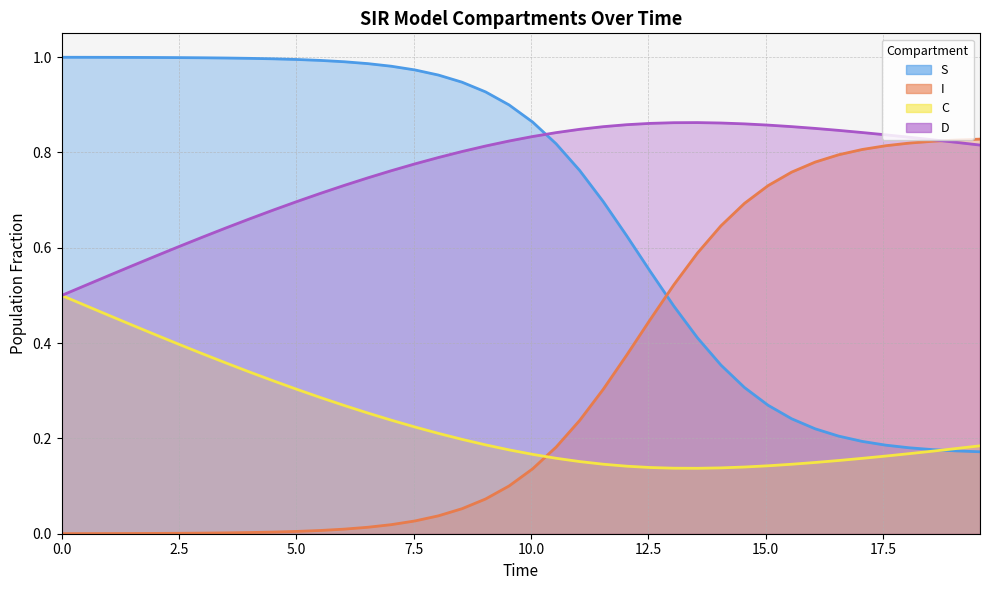

Which series has the largest total across all categories?

D